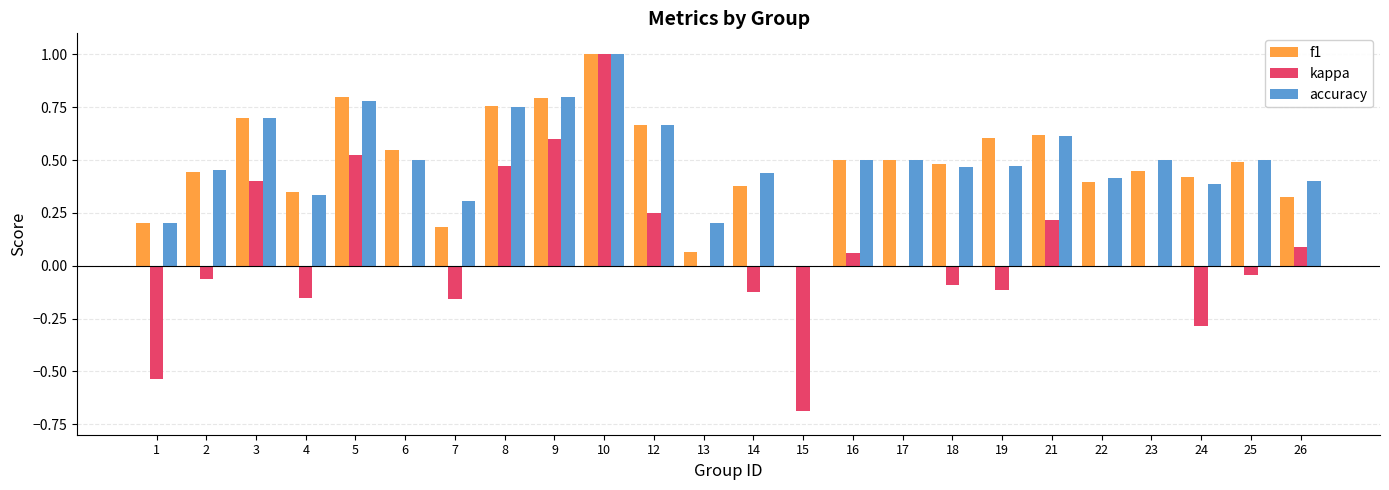

True or false: kappa has a value of -0.6 at 23.

False